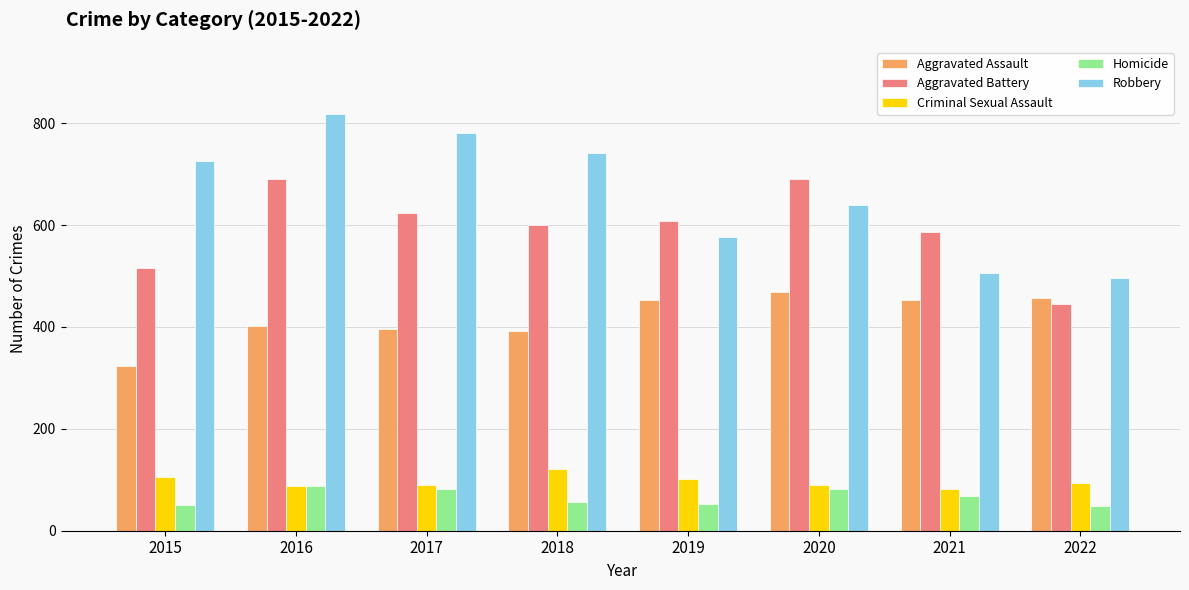

At how many categories does at least one series exceed 491?

8